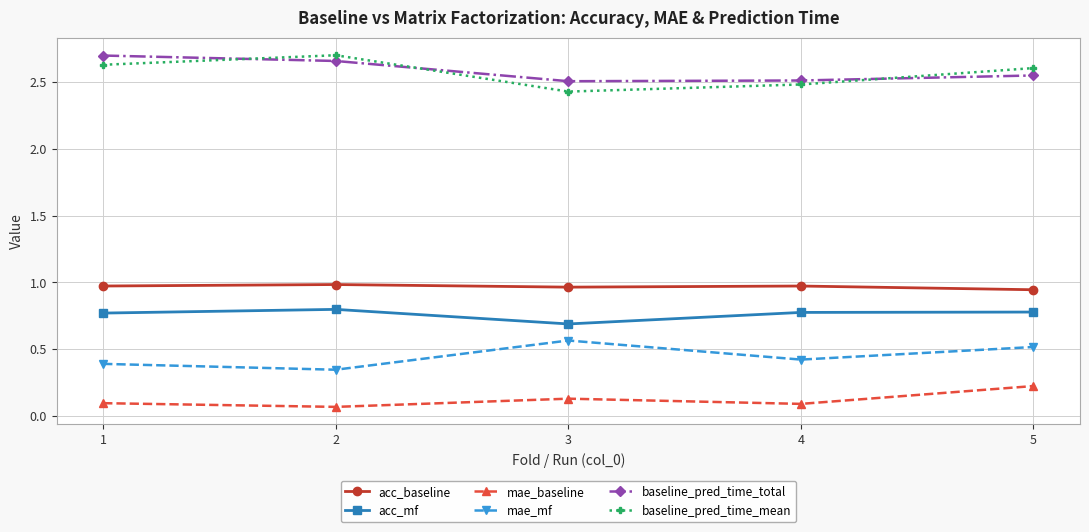

Which series has the largest range (max minus min)?

baseline_pred_time_mean